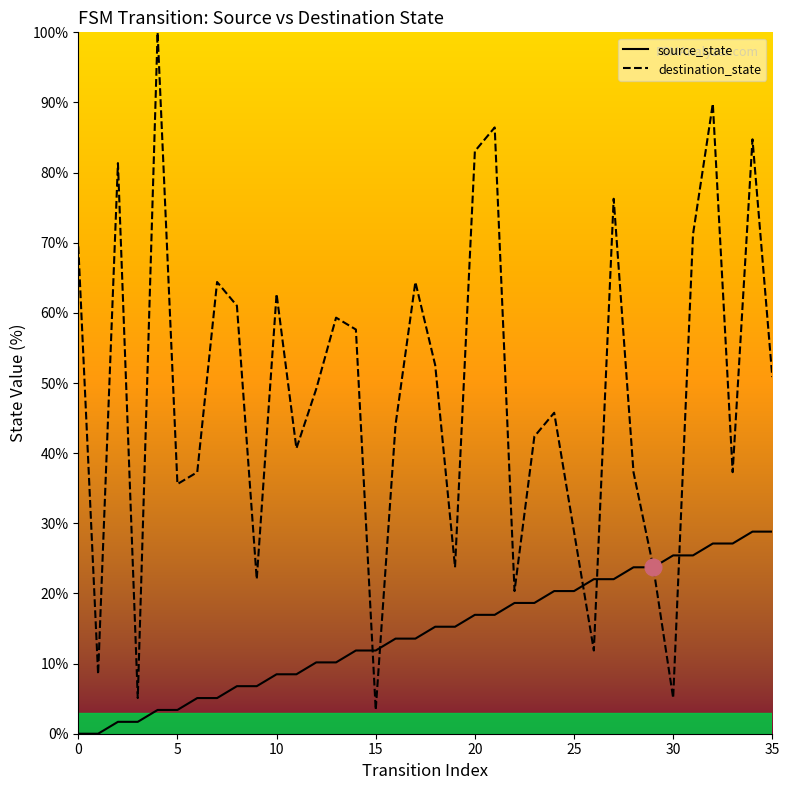

What is the difference between the destination_state values at 16 and 27?

32.2